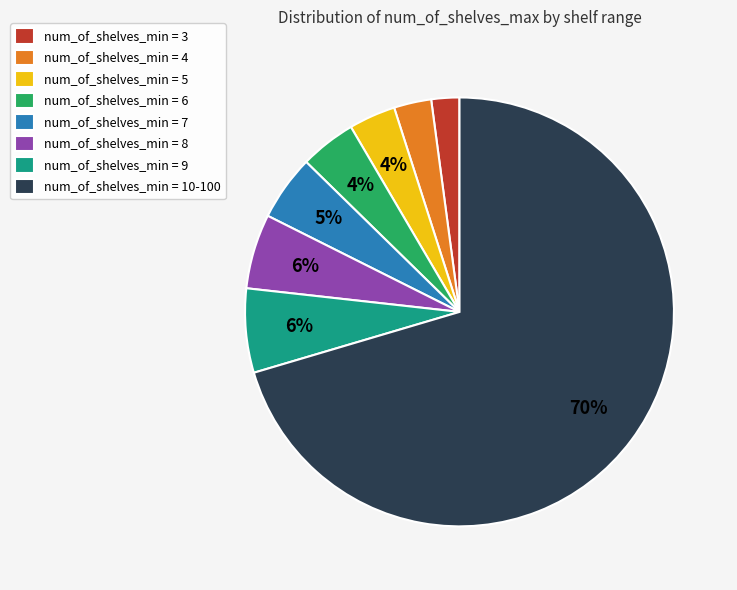

Do num_of_shelves_min = 7 and num_of_shelves_min = 4 together represent more than half of the pie?

No